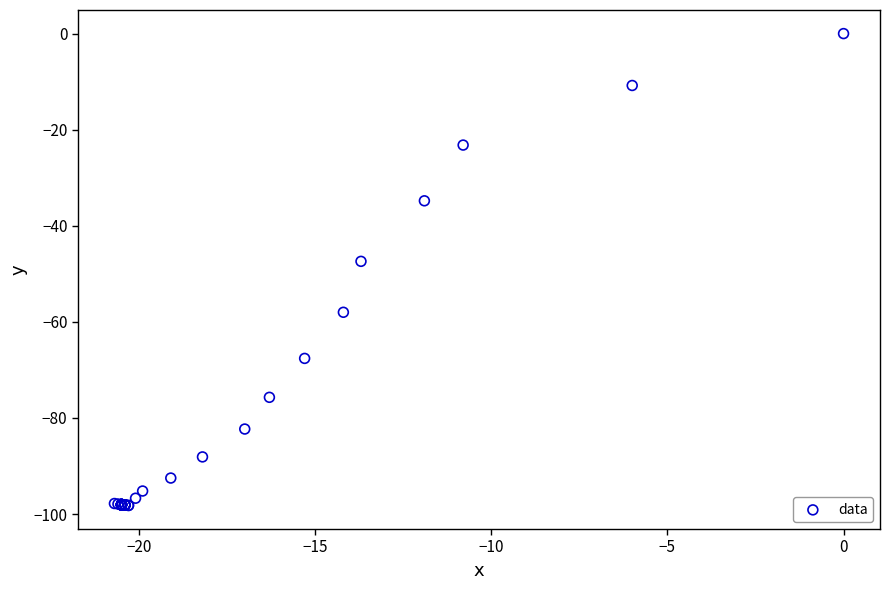

What Y value in the scatter plot is closest to -49?

-47.4